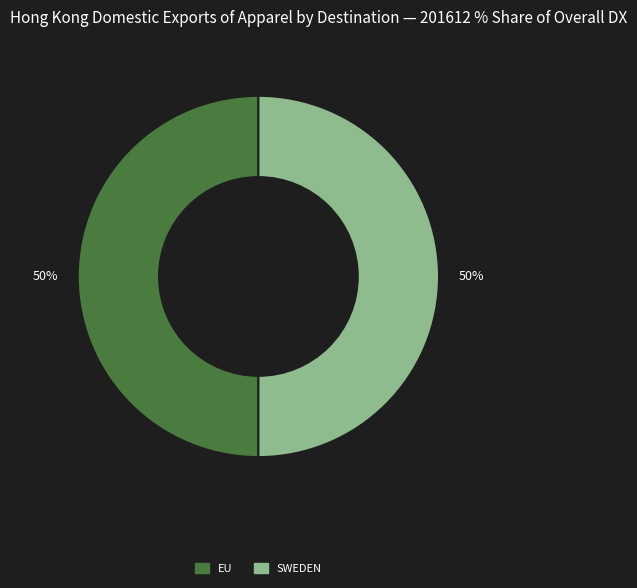

To the nearest percent, what is the average slice percentage?

50%